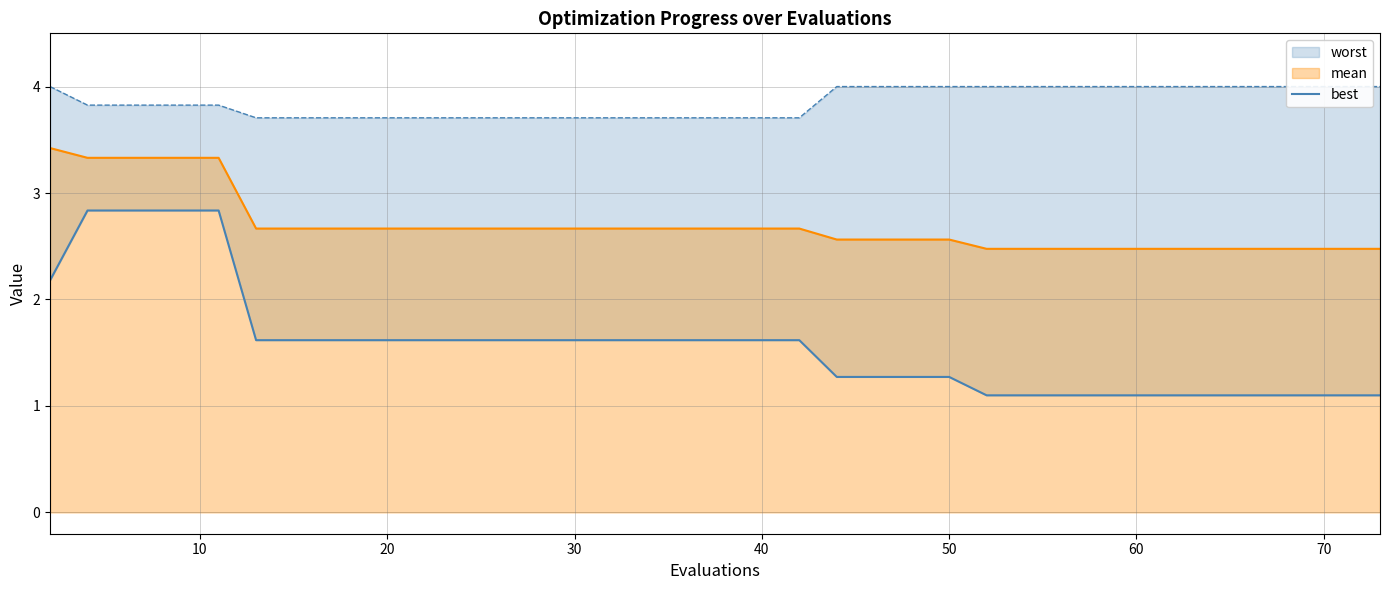

Reading left to right, extract all data points from this chart.

2.2	2.8	2.8	2.8	2.8	2.8	1.6	1.6	1.6	1.6	1.6	1.6	1.6	1.6	1.6	1.6	1.6	1.6	1.6	1.6	1.6	1.6	1.3	1.3	1.3	1.3	1.1	1.1	1.1	1.1	1.1	1.1	1.1	1.1	1.1	1.1	1.1	1.1	1.1	1.1